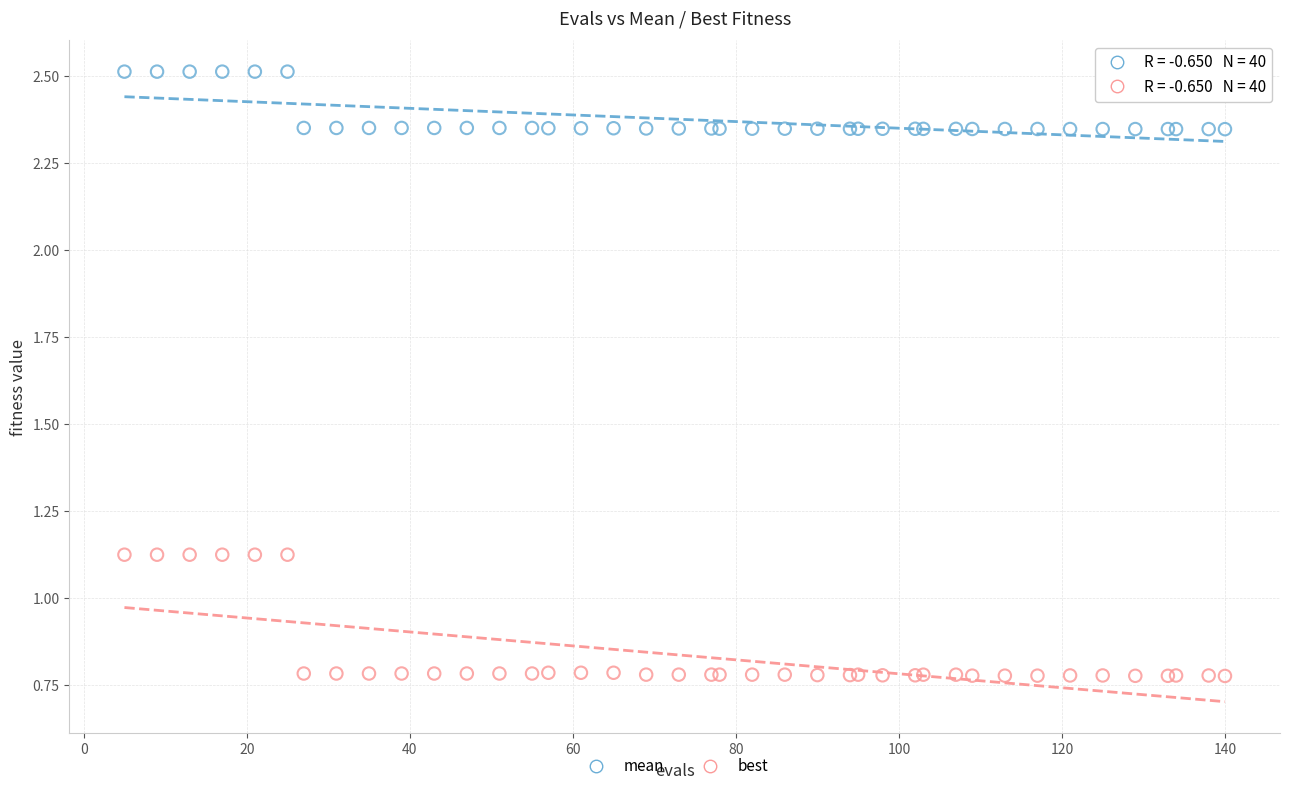

What is the X range (max minus min) for the scatter plot?

135.0